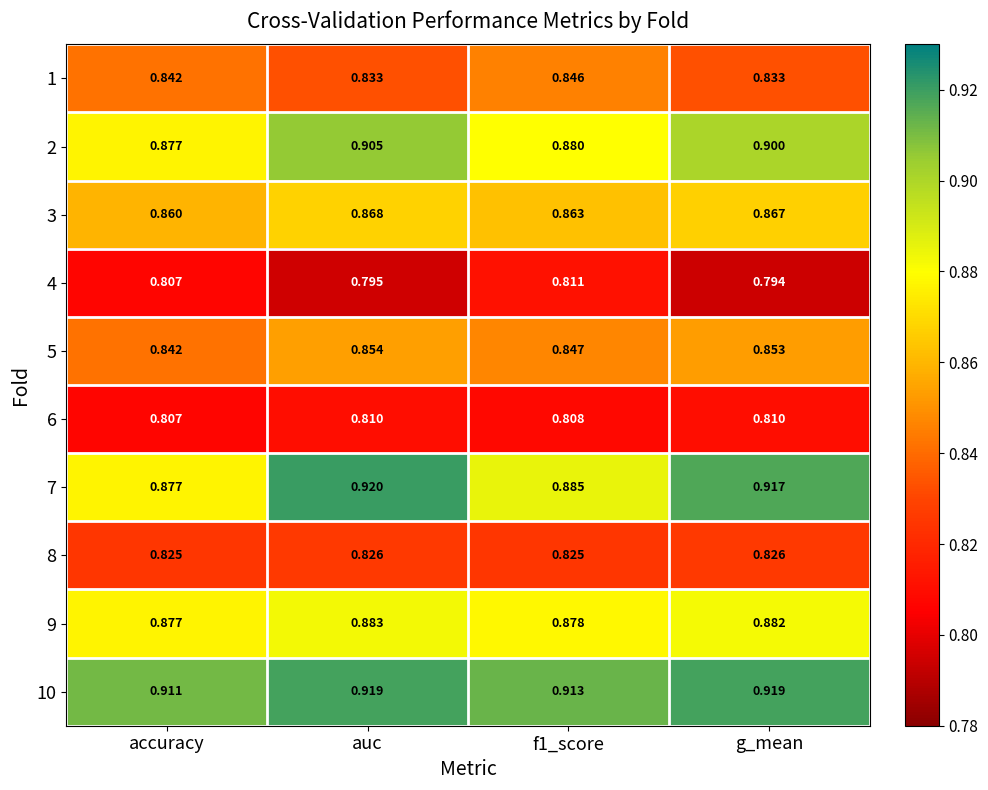

Which series has the largest range (max minus min)?

7